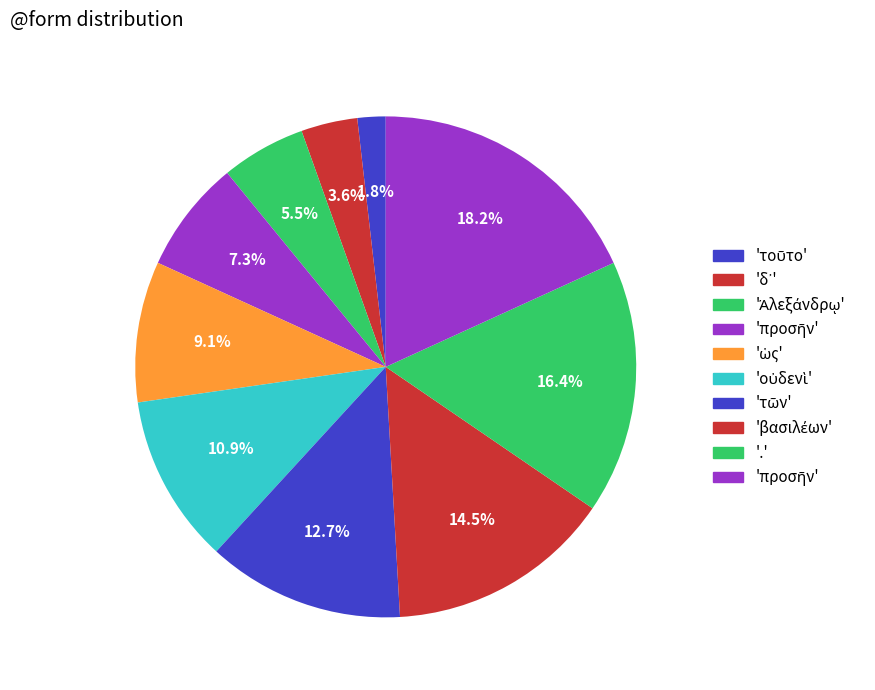

Count the number of slices in the pie.

10